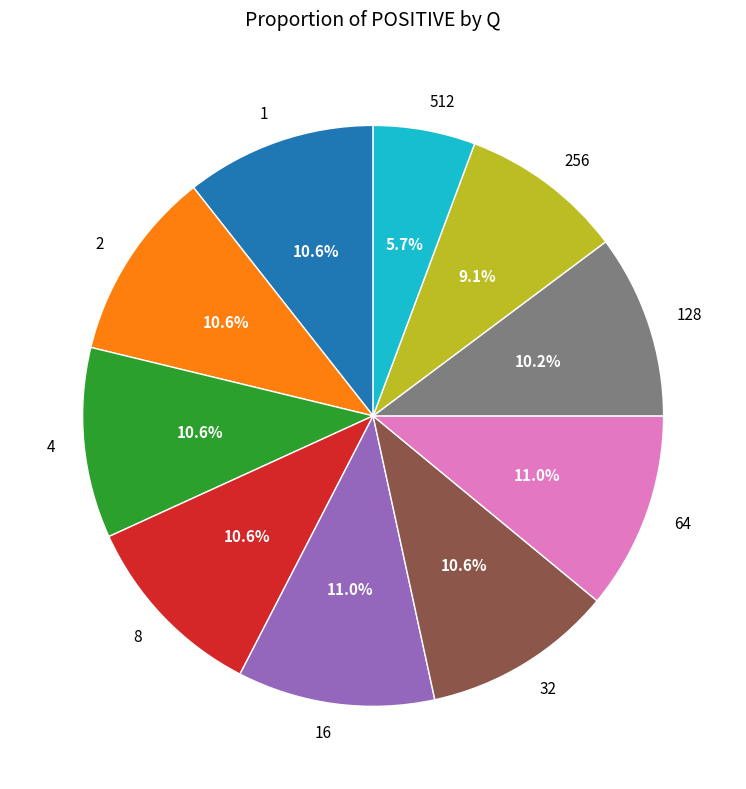

What is the smallest slice in the pie chart?

512